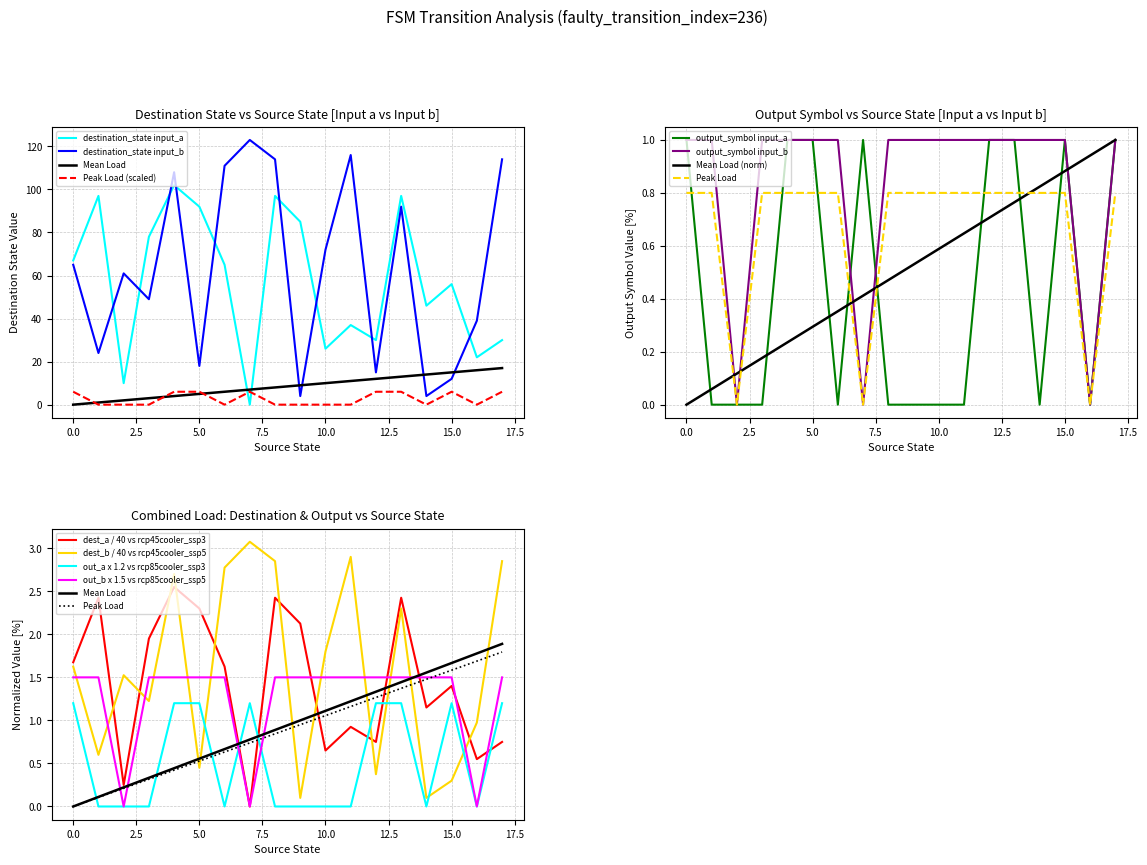

Is the value of destination_state input_b at 10 greater than the value of destination_state input_a at 6?

Yes